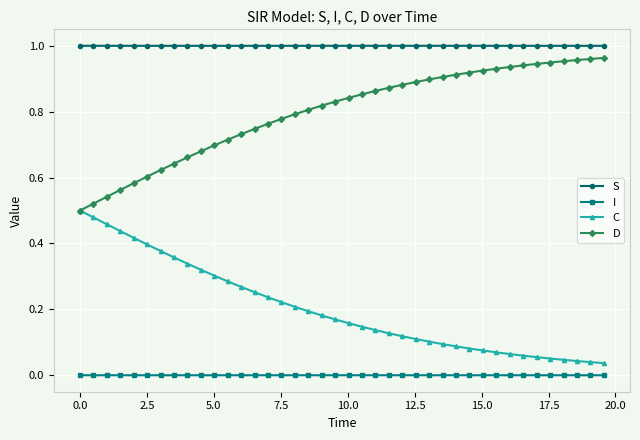

Rank the series by their average value, from highest to lowest.

S, D, C, I